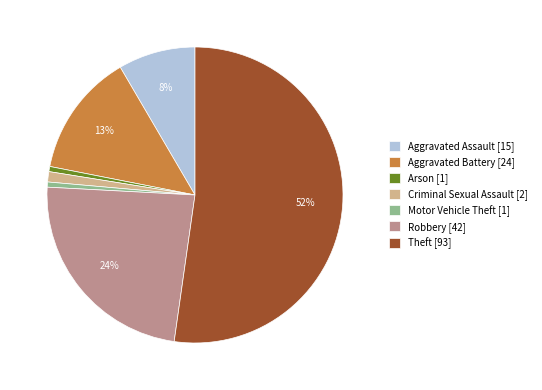

To the nearest percent, what is the difference between the Theft [93] and Aggravated Assault [15] slice percentages?

44%